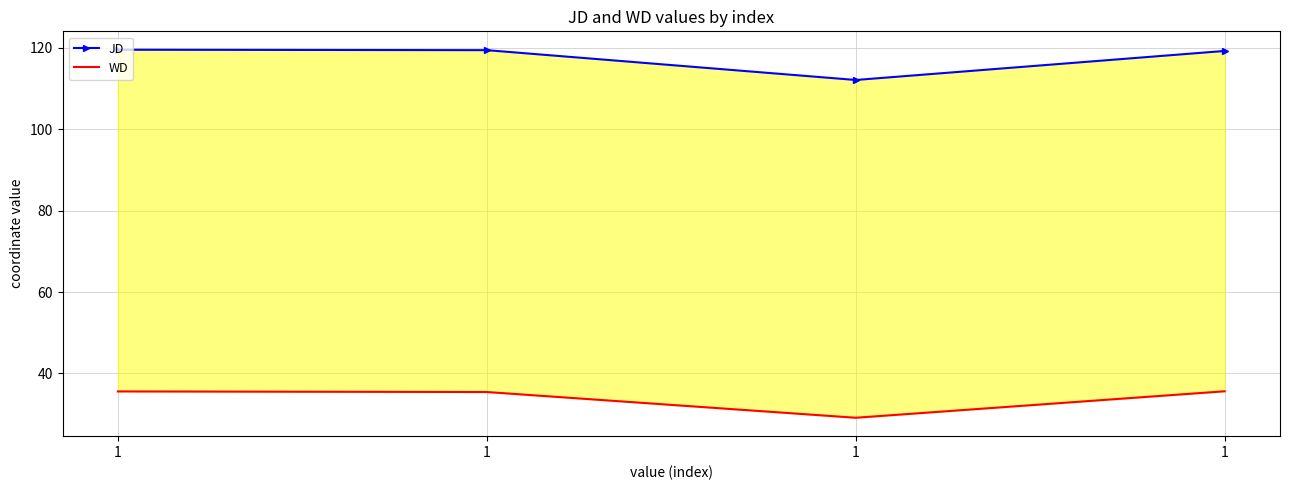

How many lines are shown in the chart?

2